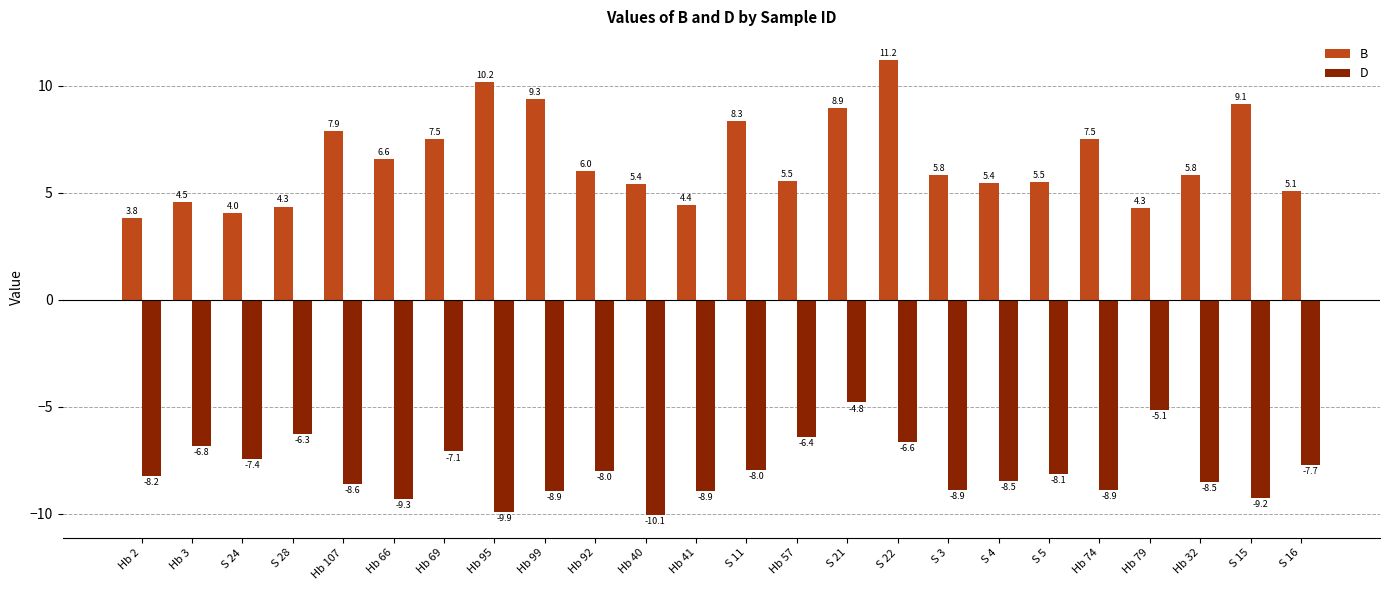

What is the average value of the B series?

6.5